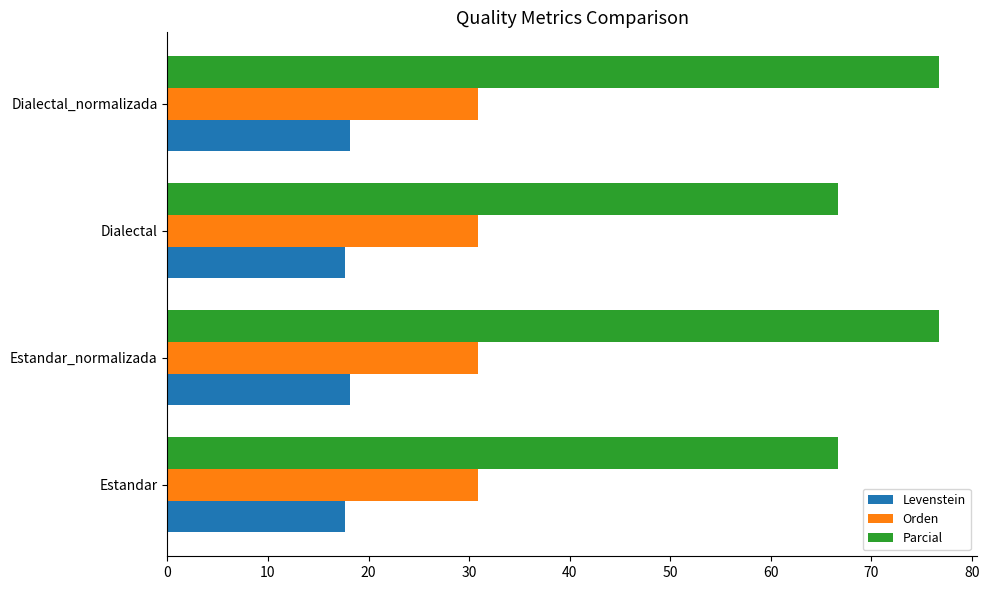

The value of Orden at Estandar_normalizada is 44.9. True or false?

False